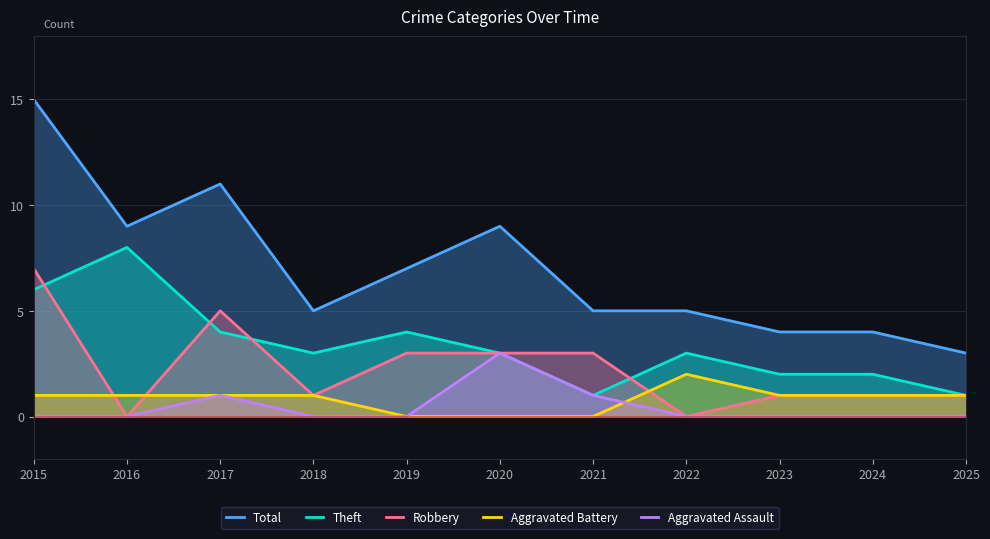

What is the sum of all Theft values?

37